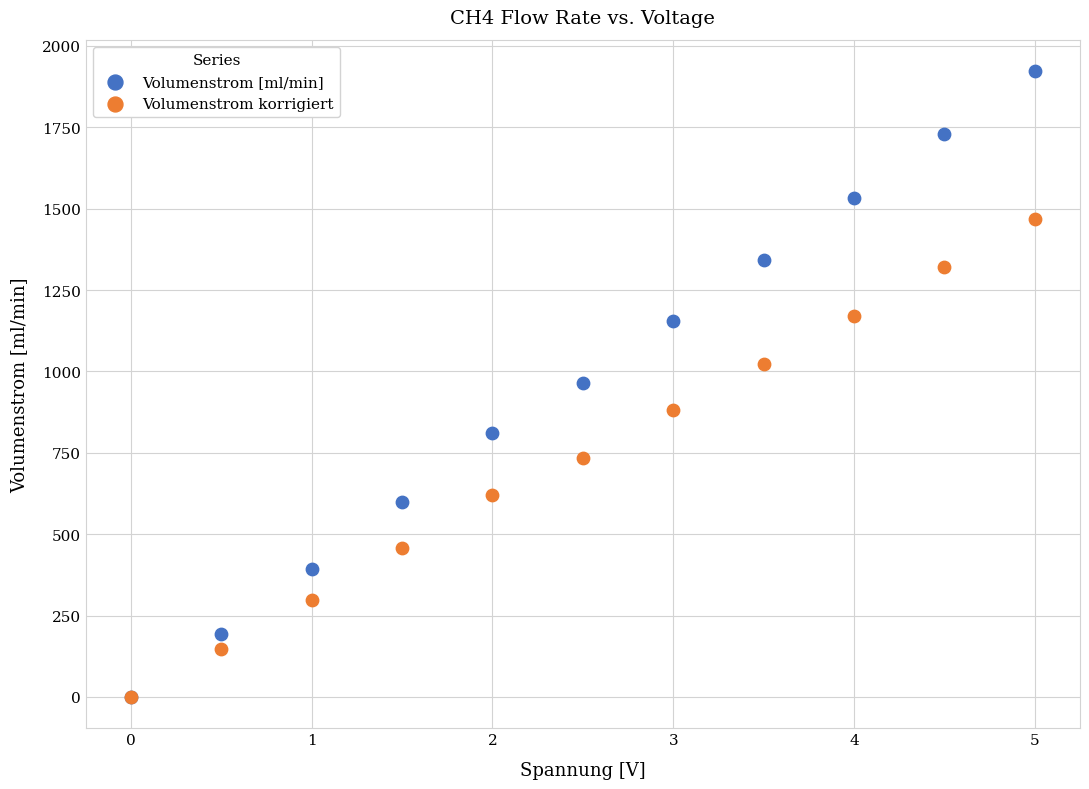

What are all the series names shown in the legend?

Volumenstrom [ml/min], Volumenstrom korrigiert